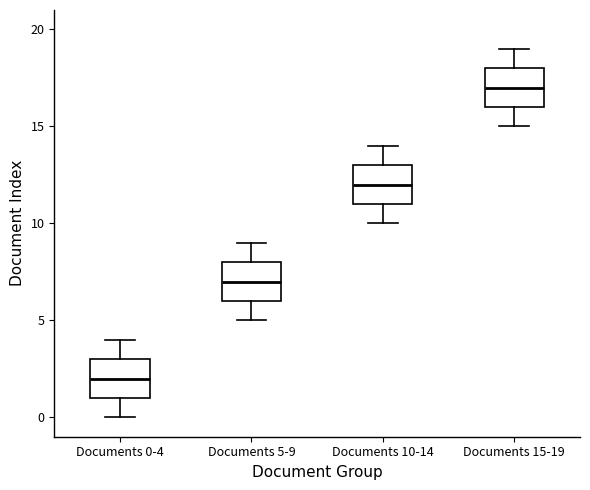

Reading left to right, transcribe this box plot: for each box, give where its median line is, the range the box spans, and where its two whiskers end, as read against the y-axis. The values are not printed on the chart, so give them approximately, as read against the axis.

Documents 0-4: median 2, box 1 to 3, whiskers 0 to 4
Documents 5-9: median 7, box 6 to 8, whiskers 5 to 9
Documents 10-14: median 12, box 11 to 13, whiskers 10 to 14
Documents 15-19: median 17, box 16 to 18, whiskers 15 to 19